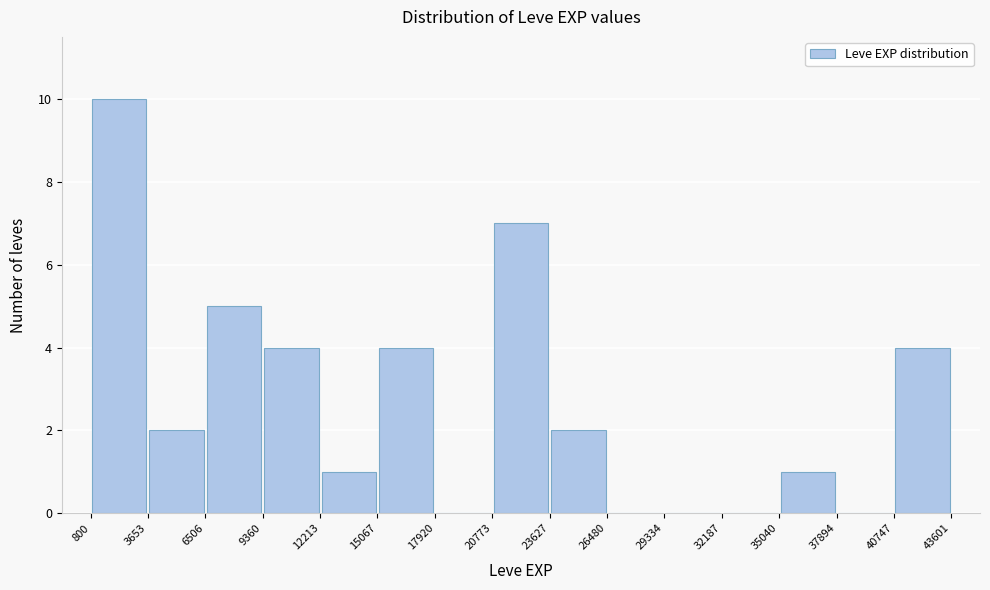

What is the height of the bar covering 12213 to 15067 on the x-axis? The values are not printed on the chart, so give them approximately, as read against the axis.

1